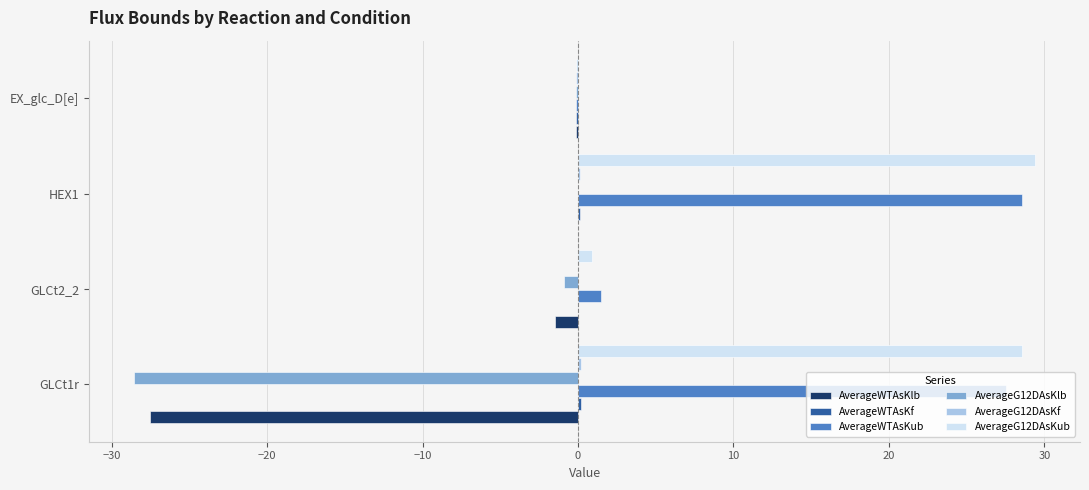

At which category is the sum across all series the highest?

HEX1